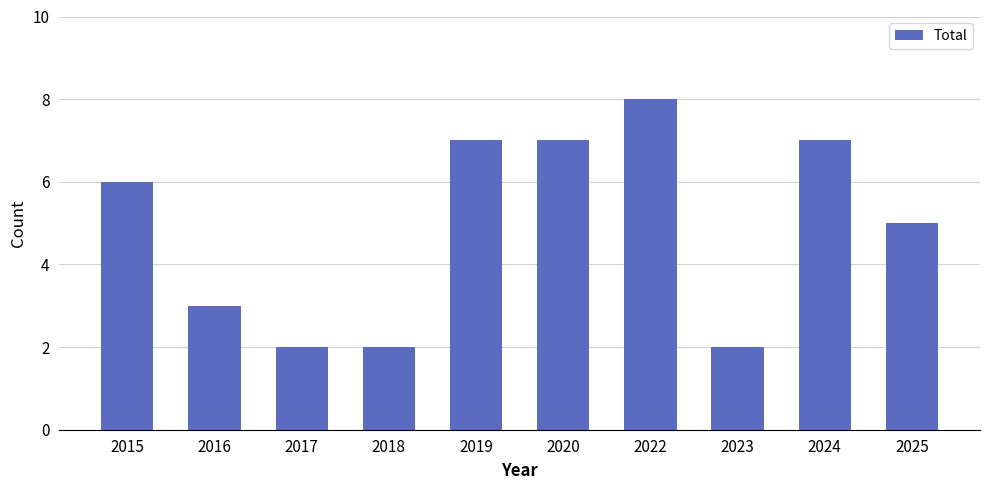

How many series are shown in this chart?

1